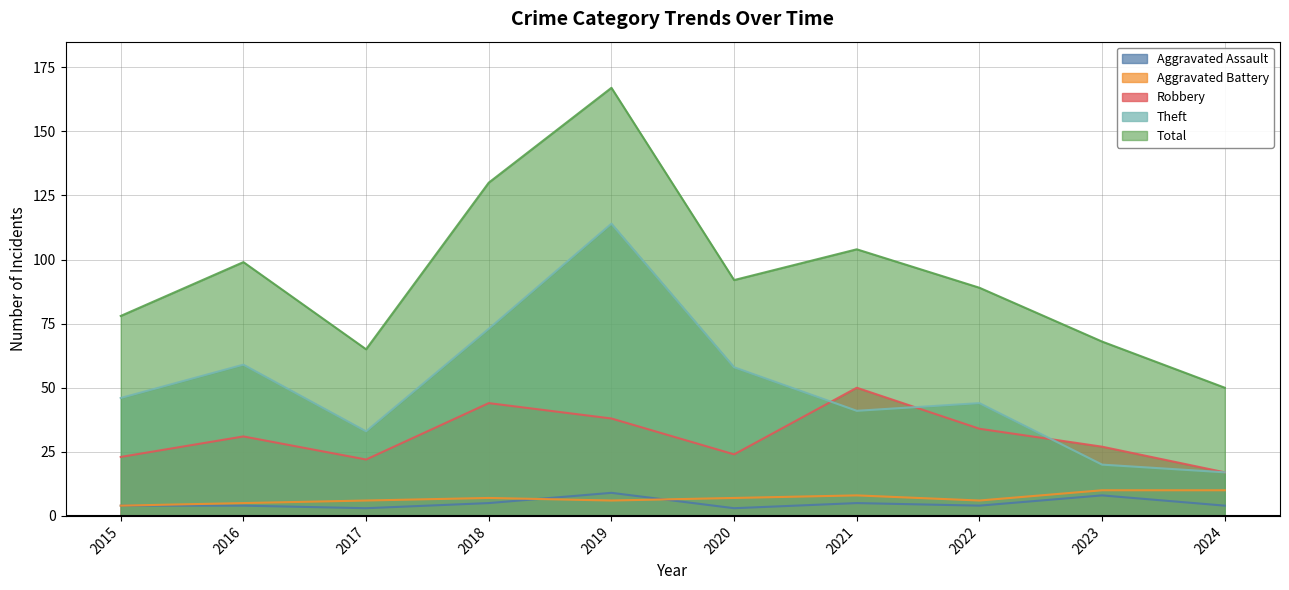

What is the lowest value of the Total series?

50